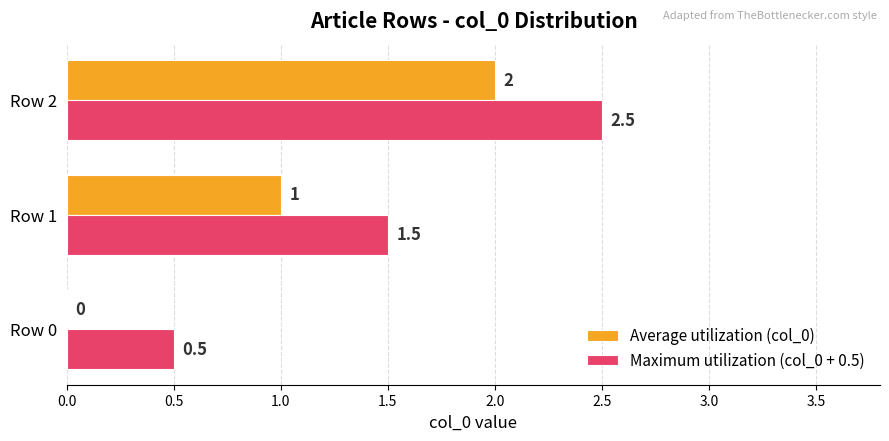

Count the number of data series in this chart.

2